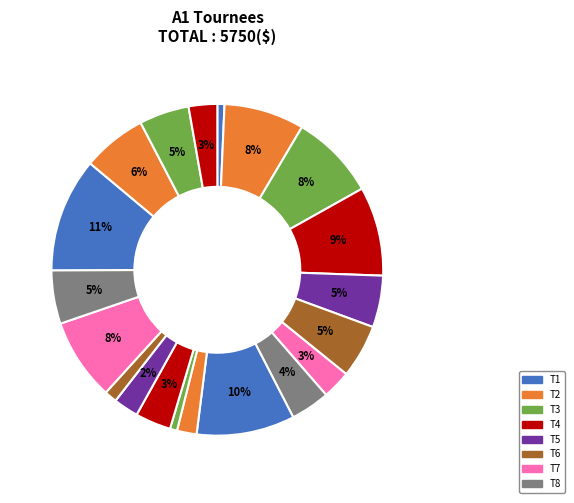

How many slices are in this pie chart?

20